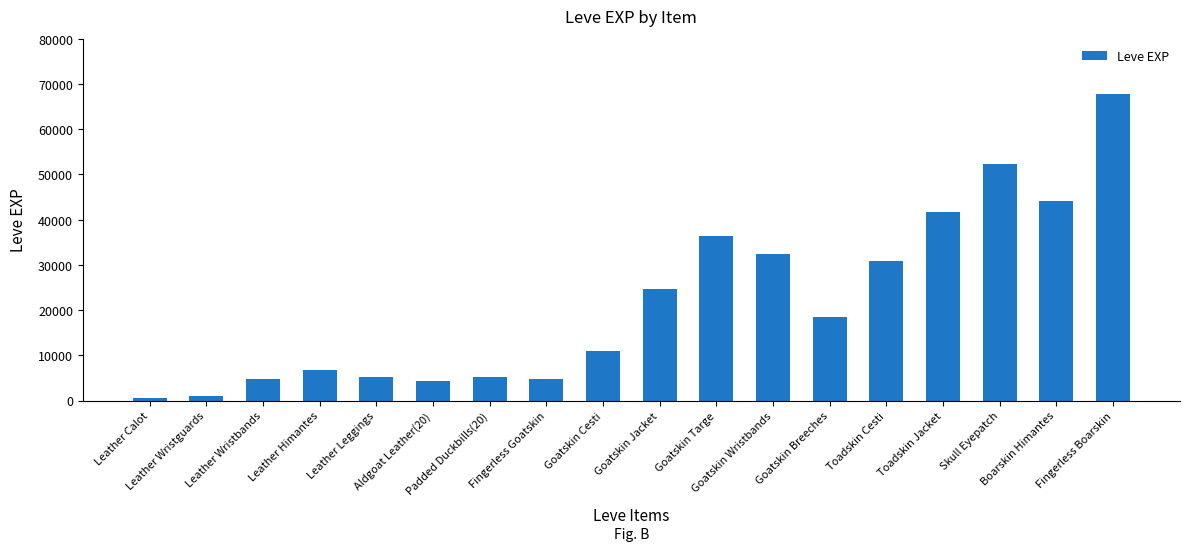

What is the difference between the maximum and minimum values?

67100